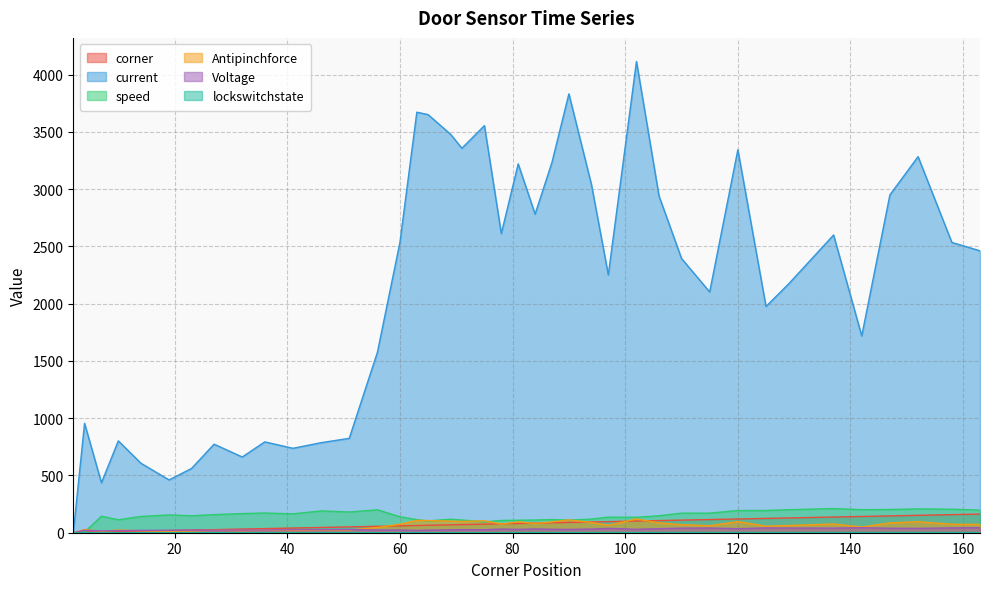

How many data points in Antipinchforce are above 72?

19